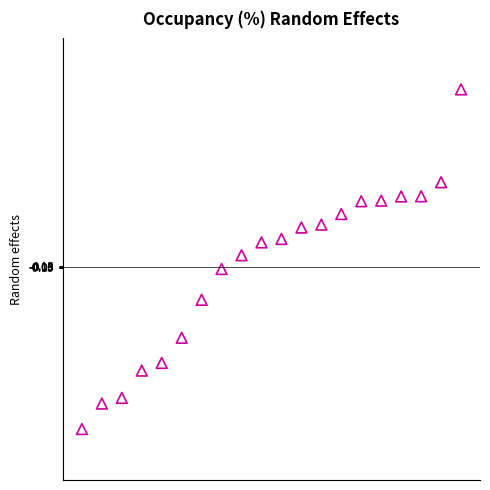

What is the range of X values (max minus min)?

19.0